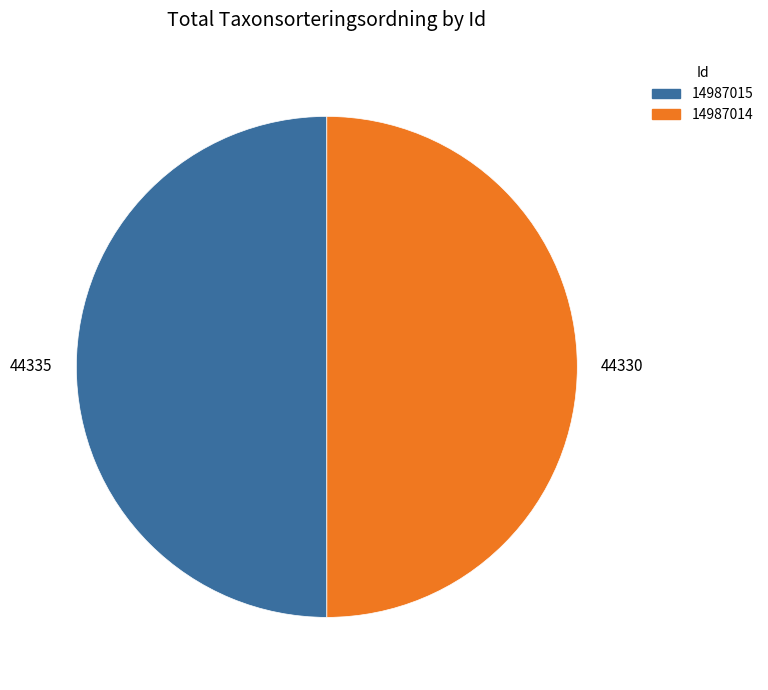

The 14987015 slice represents 50% of the pie. True or false?

True